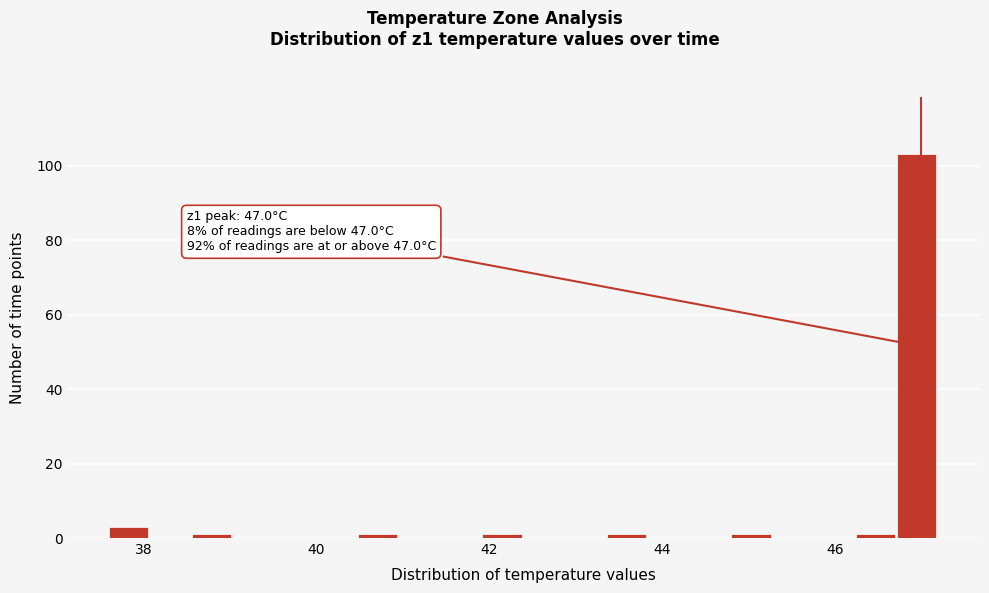

Around what value on the x-axis is the tallest bar? Give the approximate position of its centre, as read against the axis.

47.0